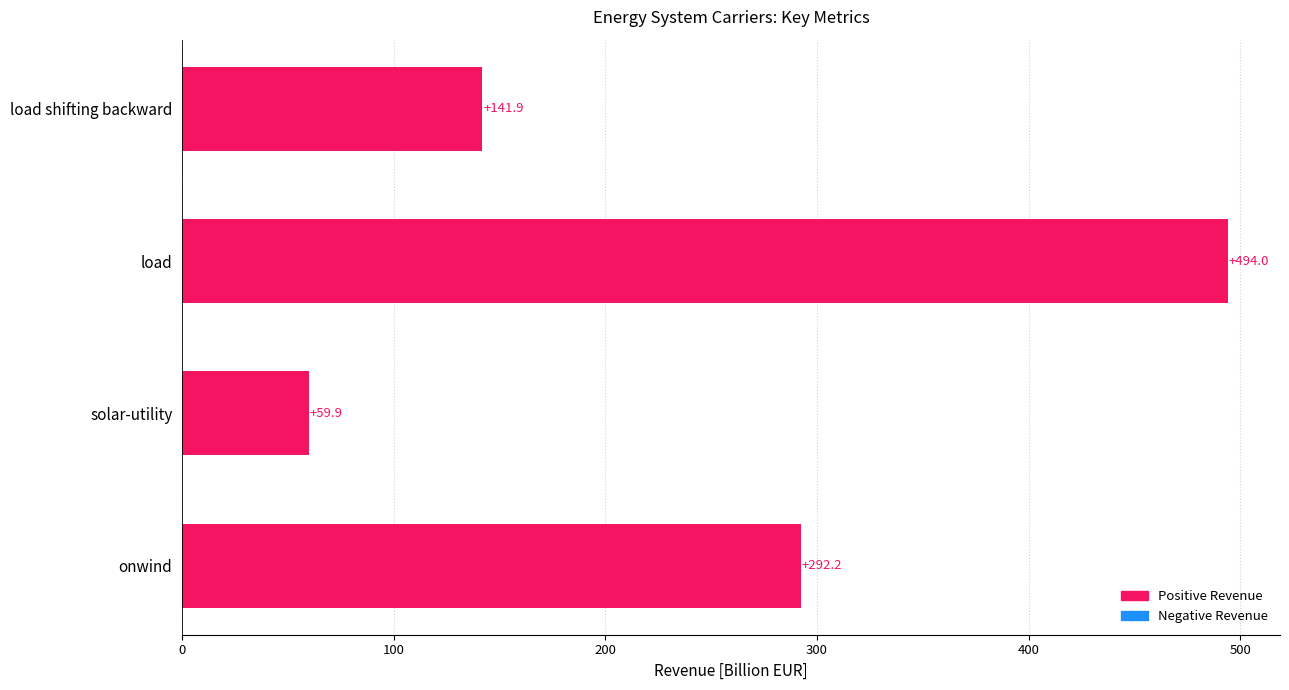

Which label corresponds to the largest value in the chart?

load